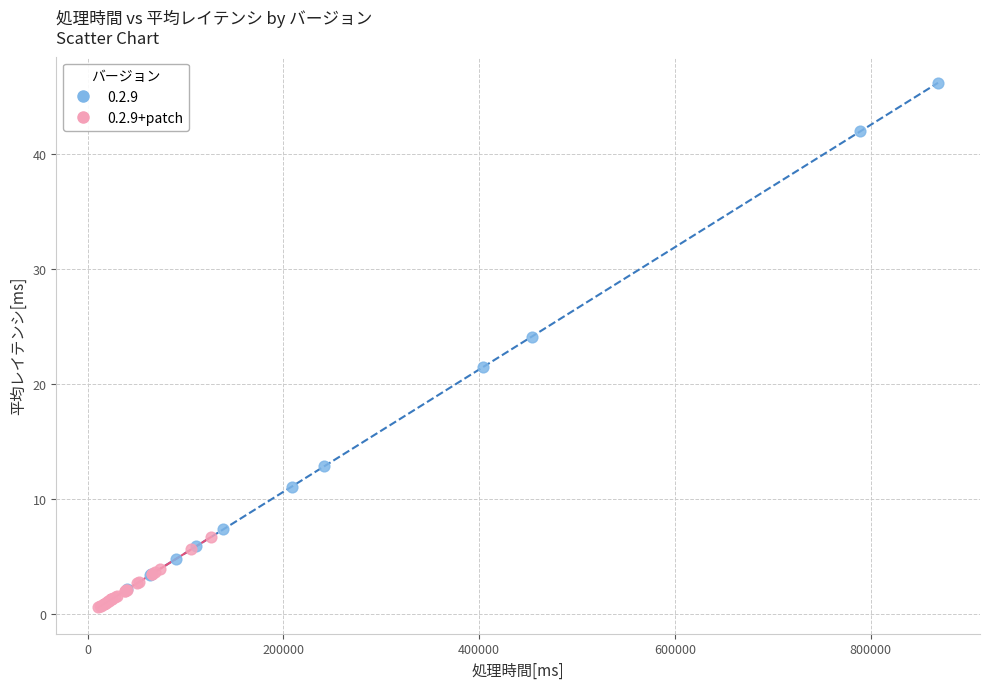

Which series reaches the maximum Y coordinate?

0.2.9